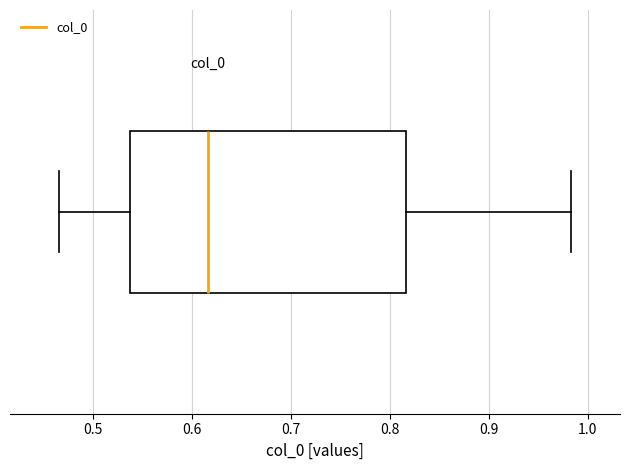

Read this box plot against the x-axis: the position of the median line, the range covered by the box, and the ends of both whiskers. The values are not printed on the chart, so give them approximately, as read against the axis.

median 0.62, box 0.54 to 0.82, whiskers 0.47 to 0.98